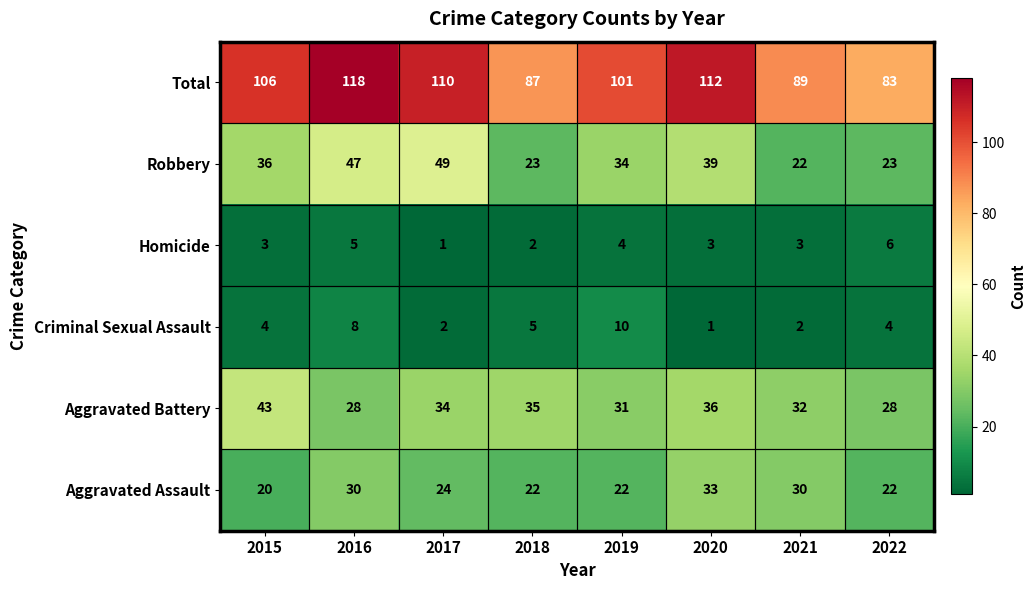

At which label does Total reach its minimum?

2022